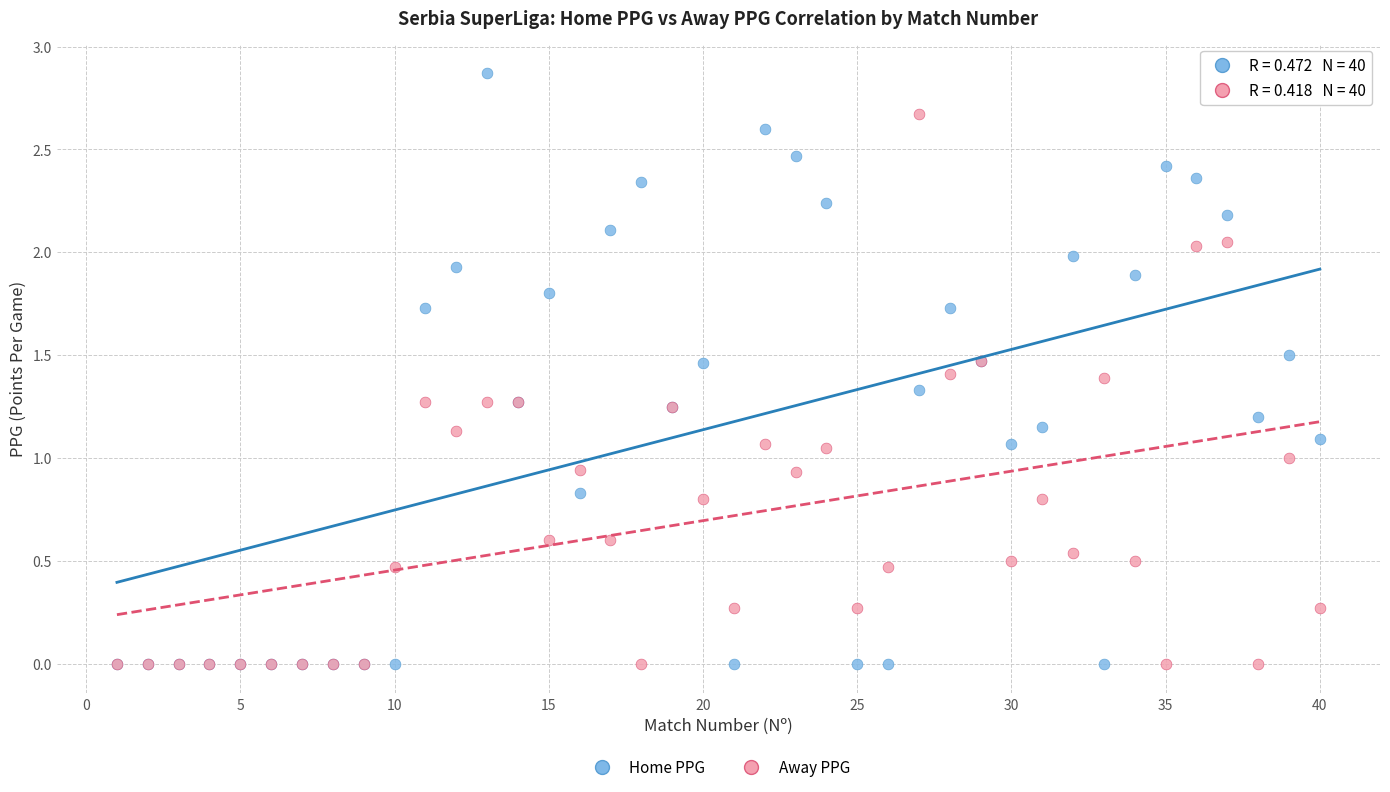

What are all the series names shown in the legend?

Home PPG, Away PPG